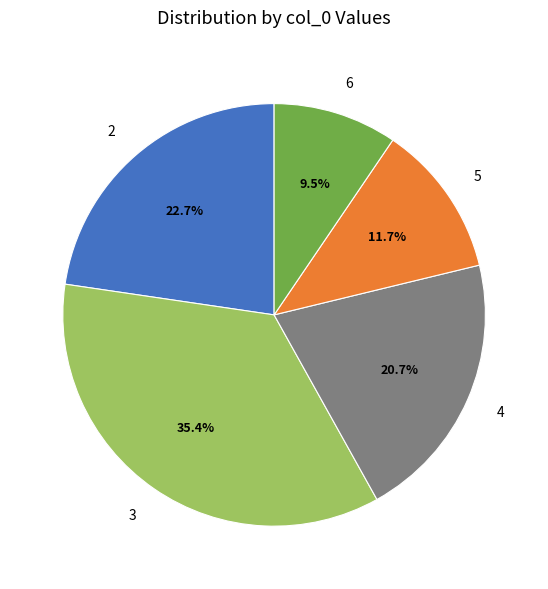

Rank the categories by value from highest to lowest.

3, 2, 4, 5, 6